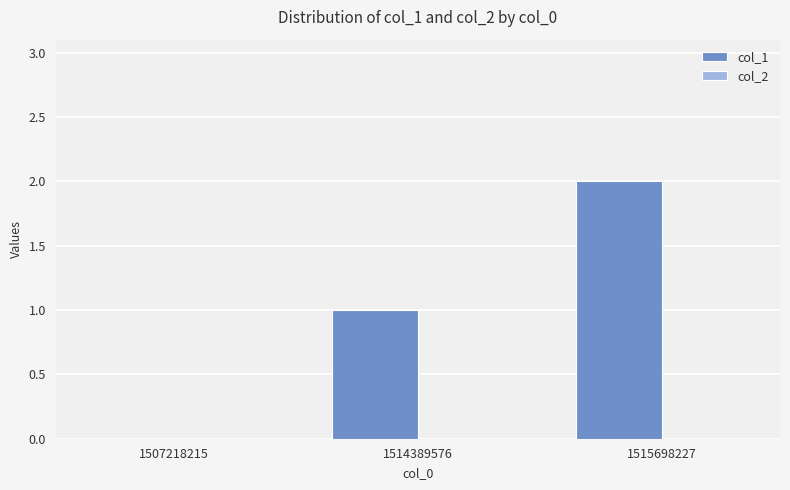

Which label corresponds to the largest value in the chart?

1515698227